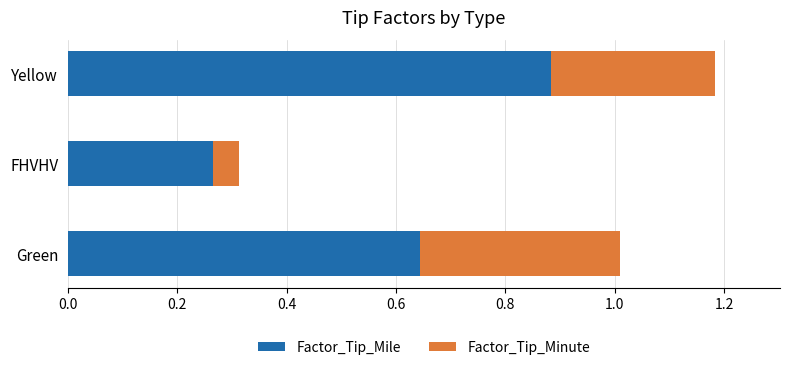

At which category is the sum across all series the highest?

Yellow